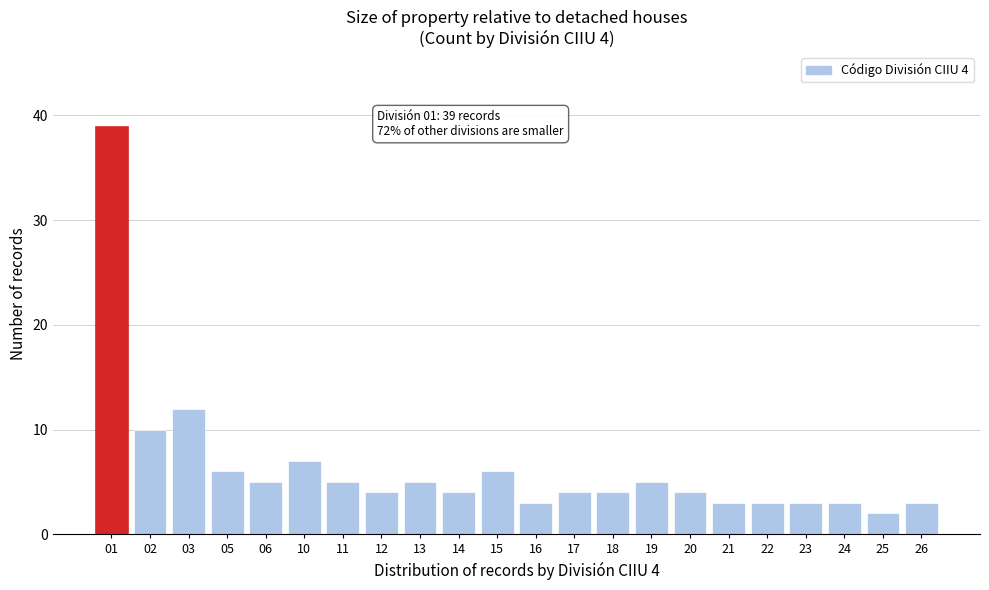

Reading right to left, extract all data points from this chart.

3	2	3	3	3	3	4	5	4	4	3	6	4	5	4	5	7	5	6	12	10	39